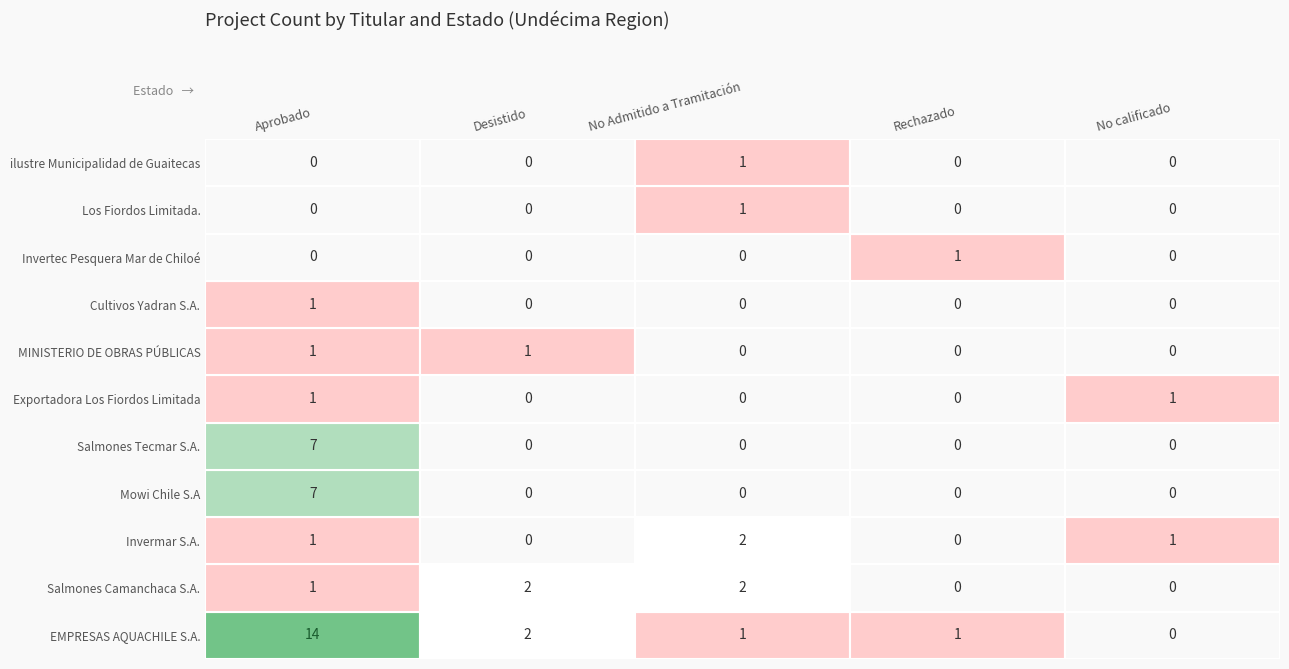

Is it true that Salmones Camanchaca S.A. equals 2 at 5?

False